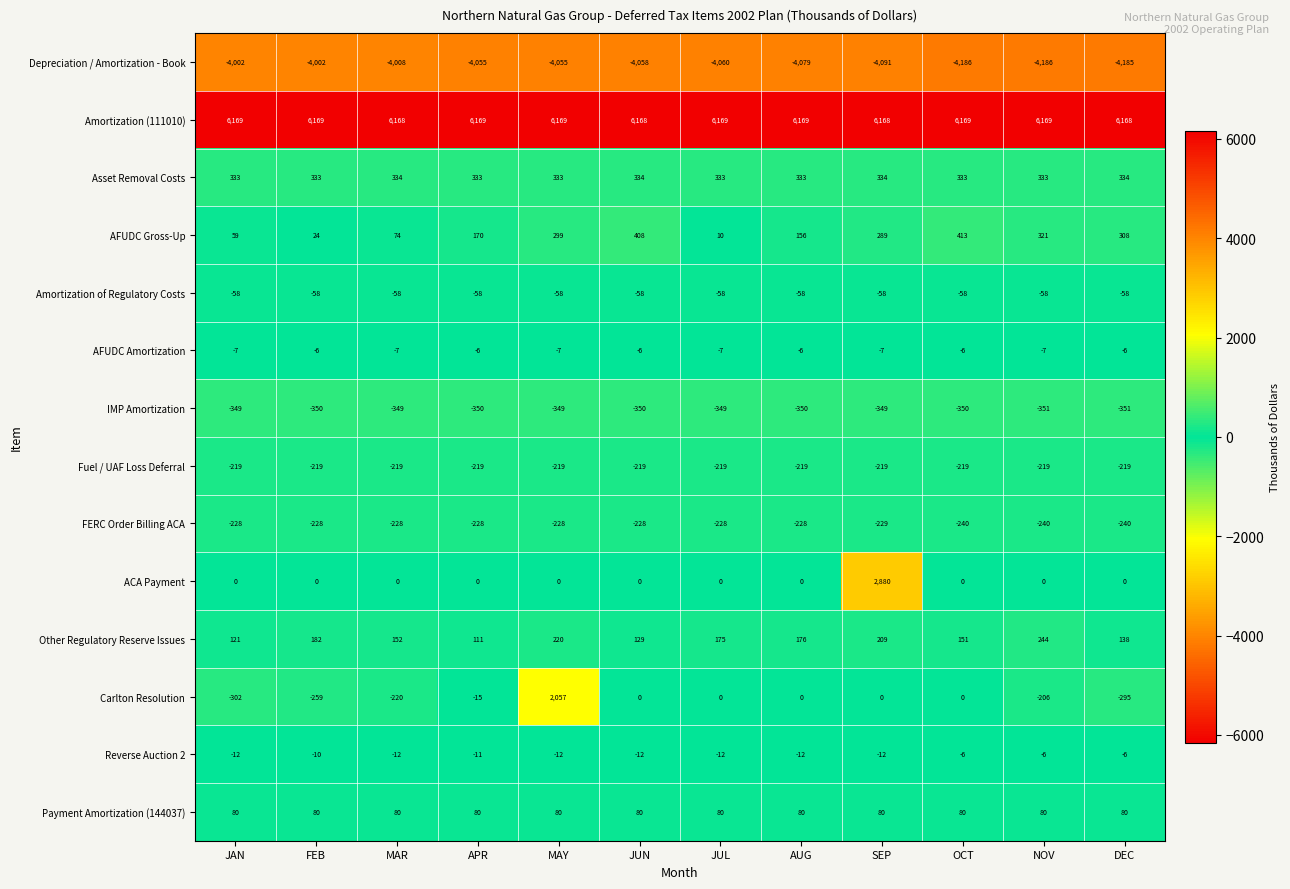

Which series changed the most between APR and DEC?

Carlton Resolution